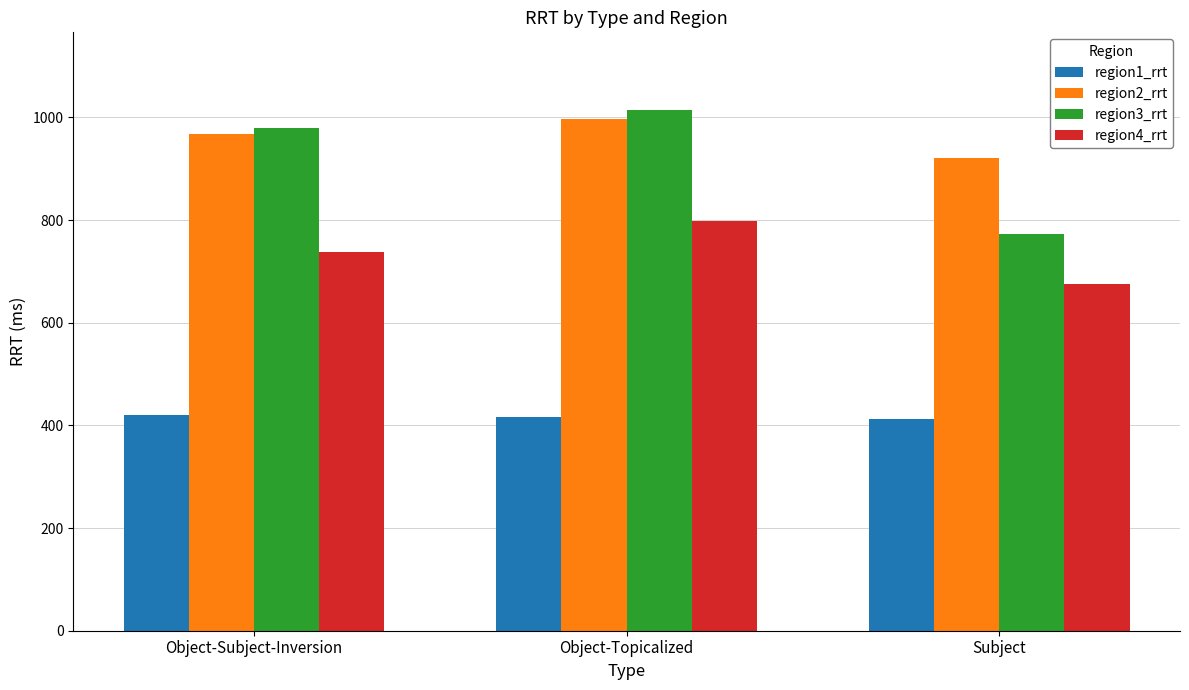

At which label does region4_rrt first exceed 738?

Object-Subject-Inversion